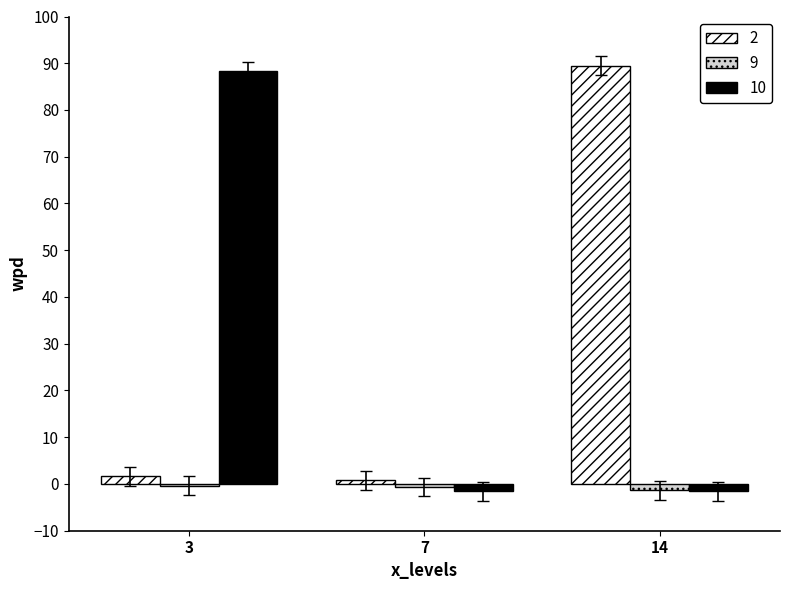

Is it true that 9 equals -0.6 at 7?

True